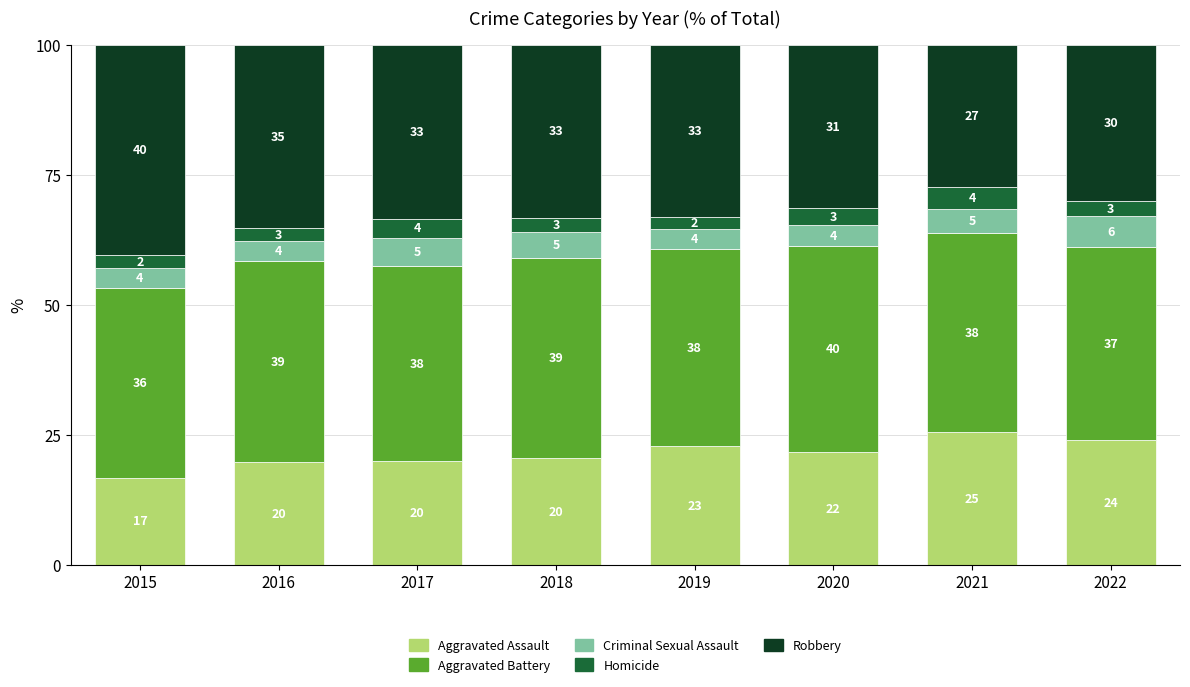

The value of Robbery at 2015 is 14.6. True or false?

False